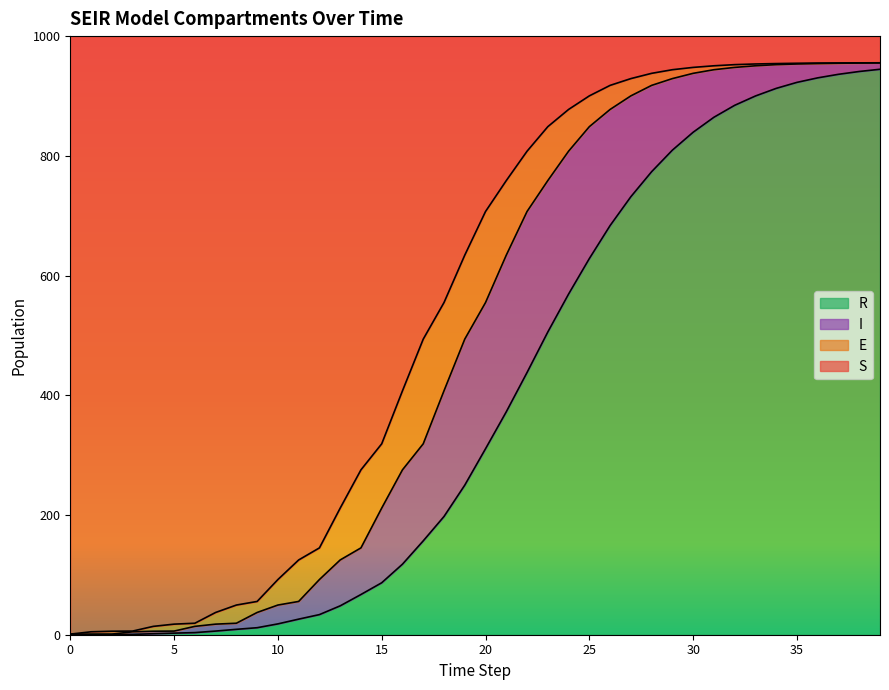

Which series has the largest total across all categories?

S